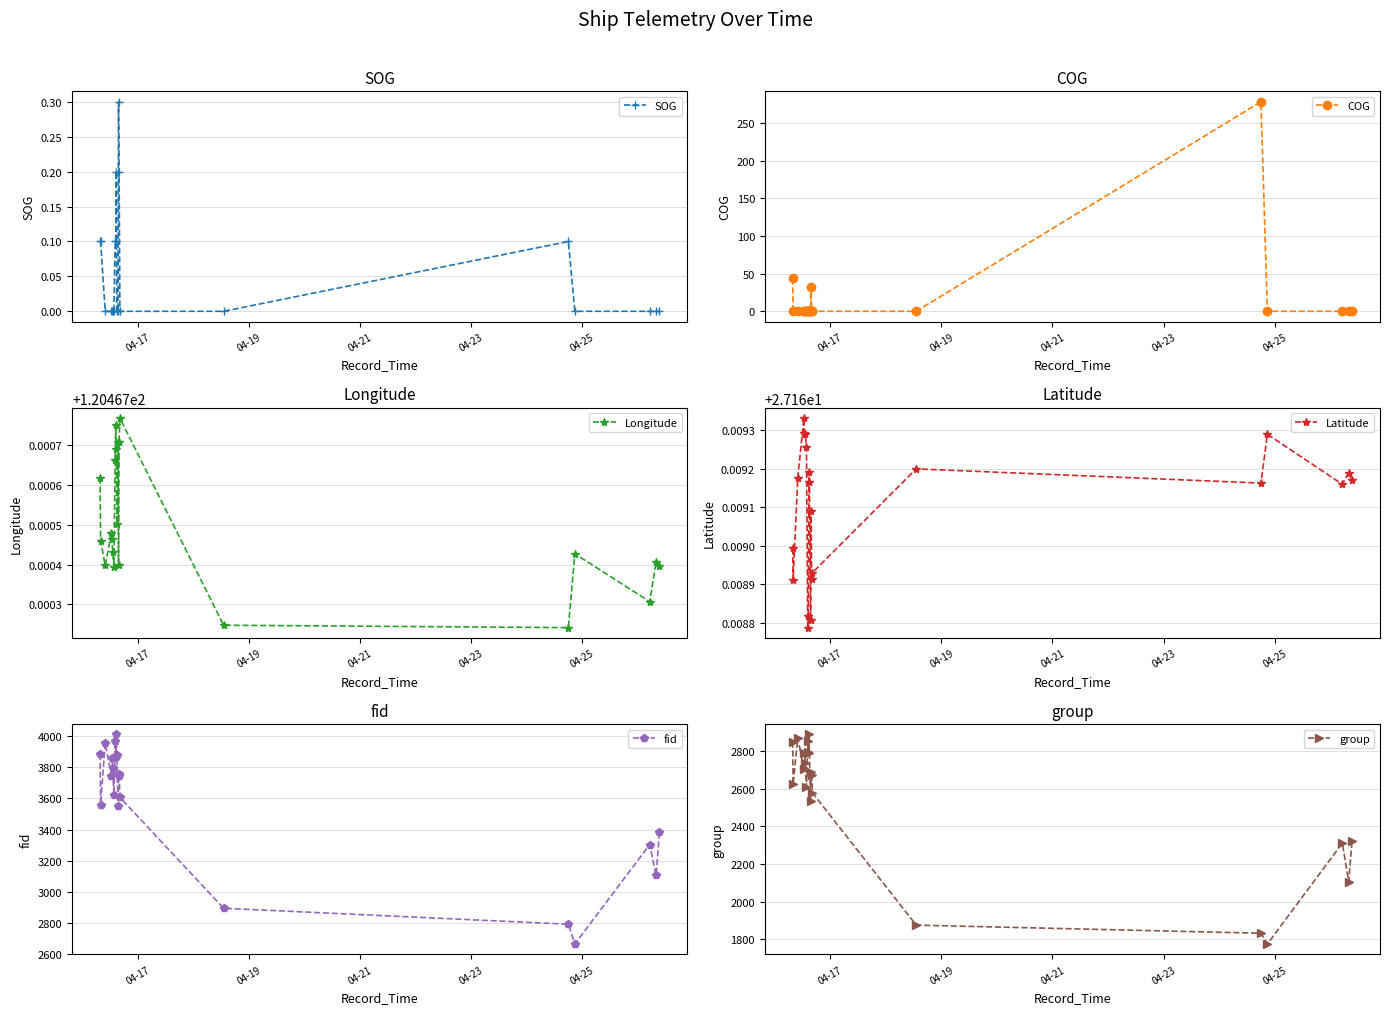

What is the maximum value for SOG?

0.3